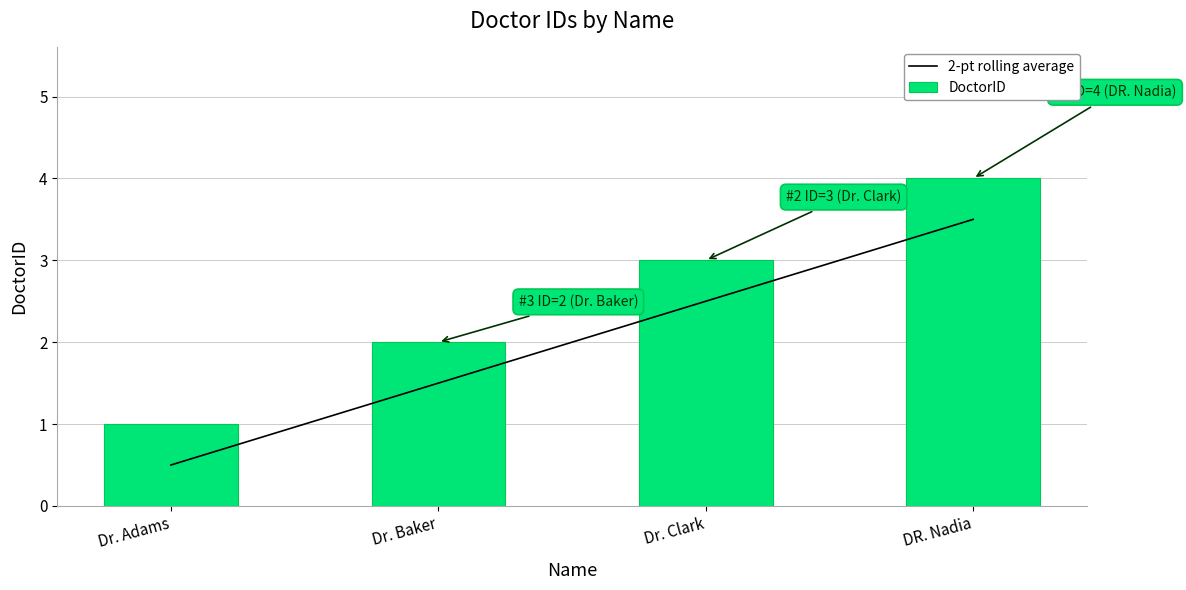

What is the difference between the maximum and second lowest values in the DoctorID series?

2